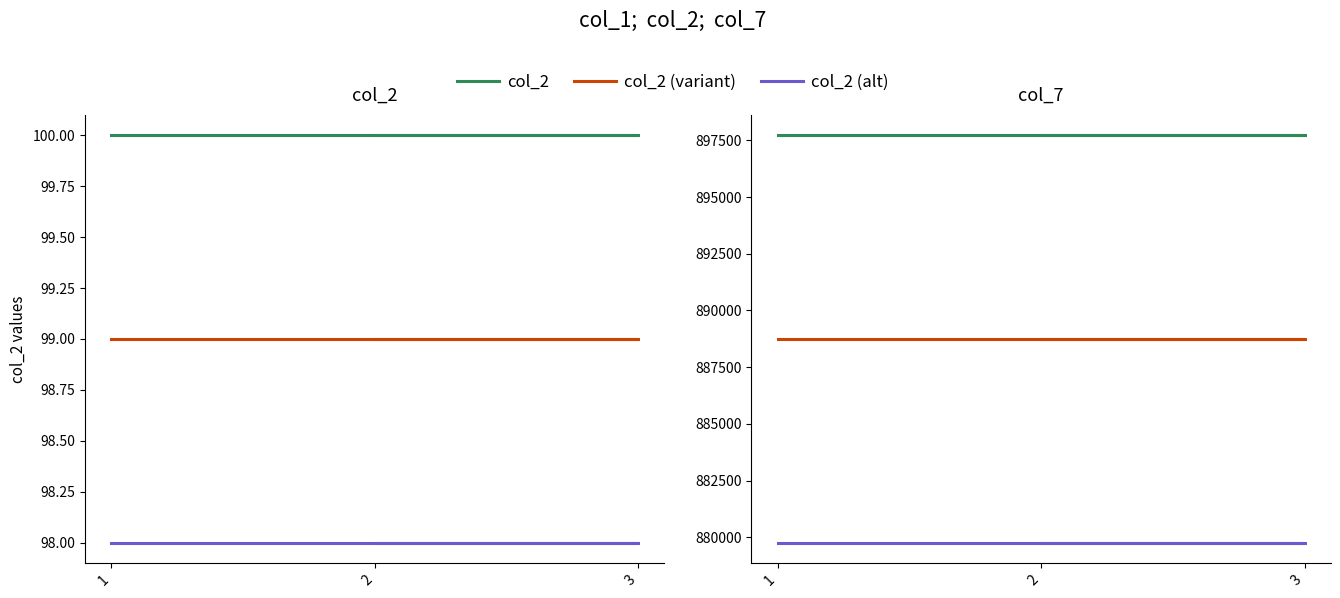

Which has a higher value, 2 or 1?

2